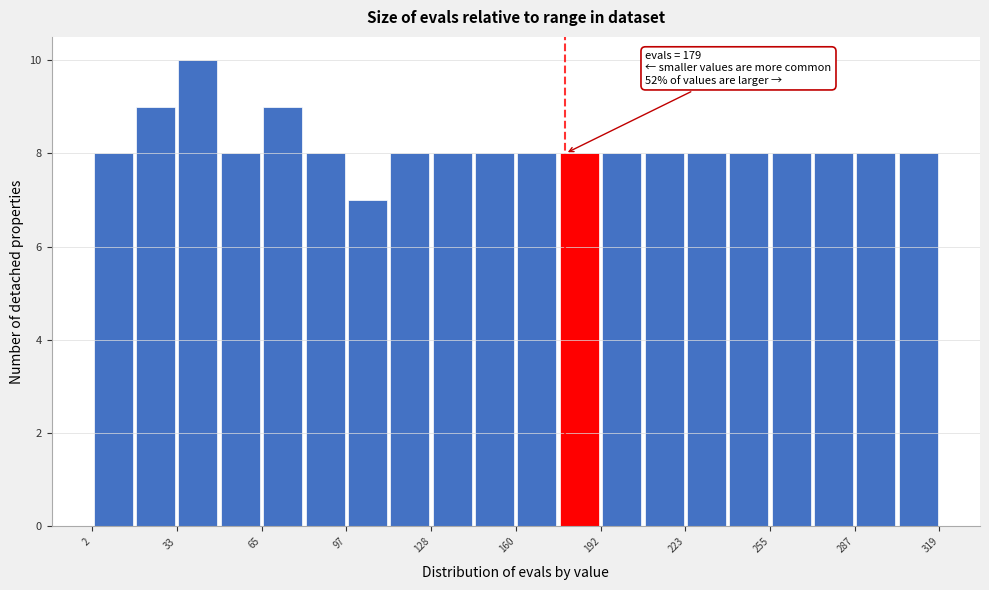

Read against the x-axis, roughly where is the centre of the tallest bar?

40